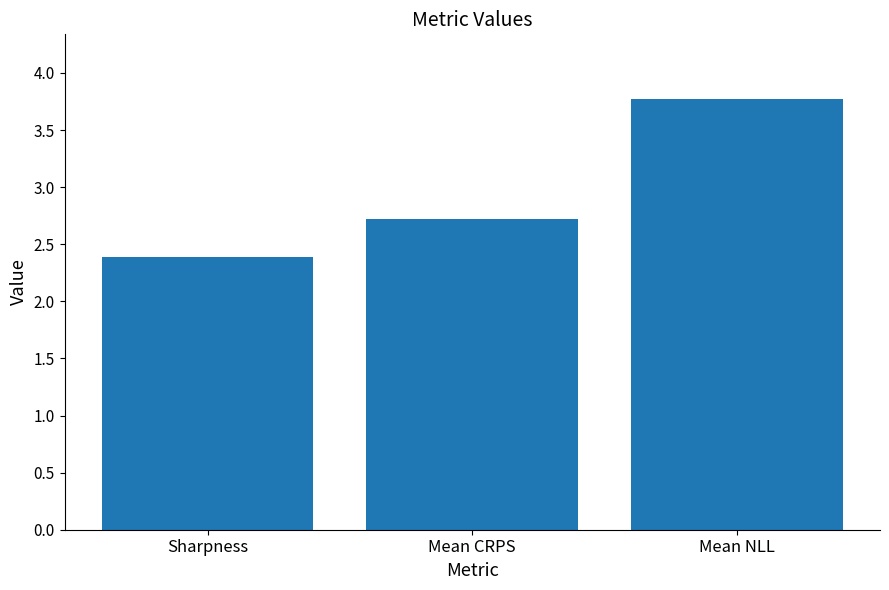

What is the label of the 3rd bar from the left?

Mean NLL